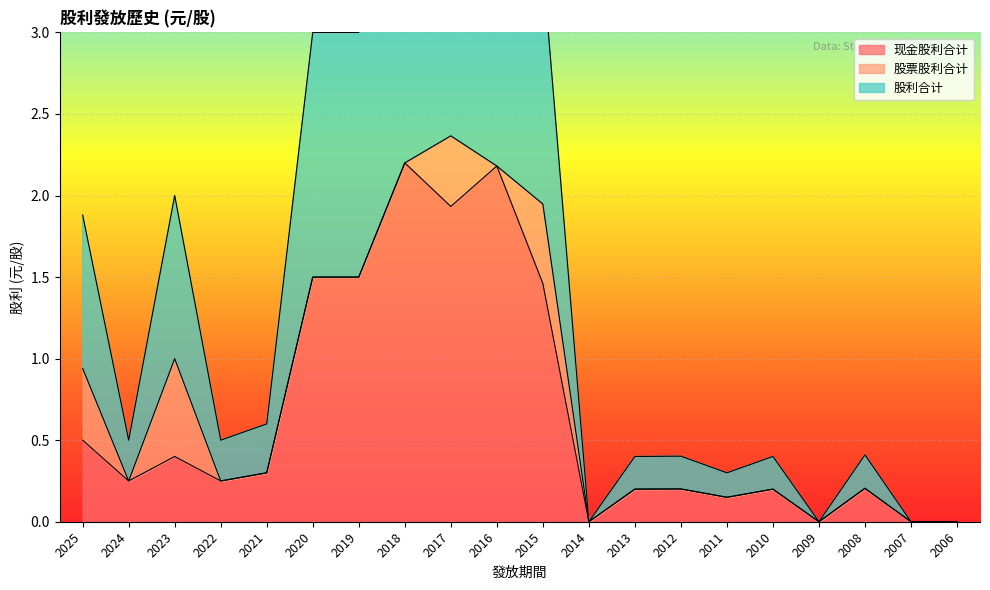

The 现金股利合计 series shows 1.5 at 2019. True or false?

True